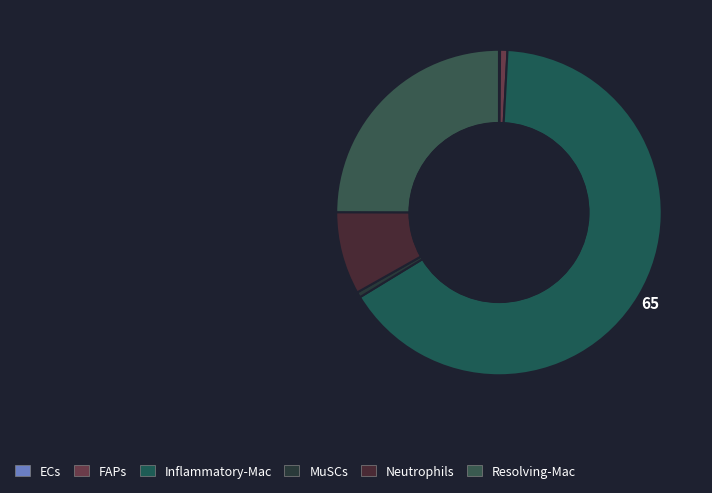

Rank the categories by value from highest to lowest.

Inflammatory-Mac, Resolving-Mac, Neutrophils, FAPs, MuSCs, ECs